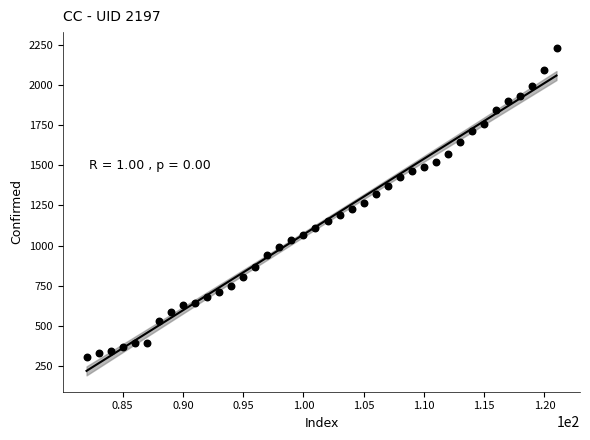

What is the range of Y values (max minus min)?

1921